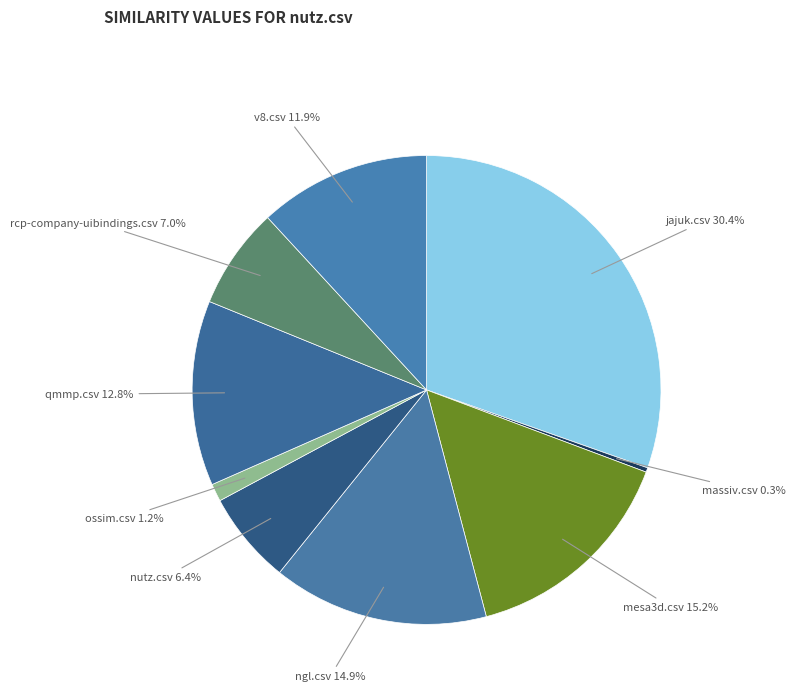

Count the number of slices in the pie.

9